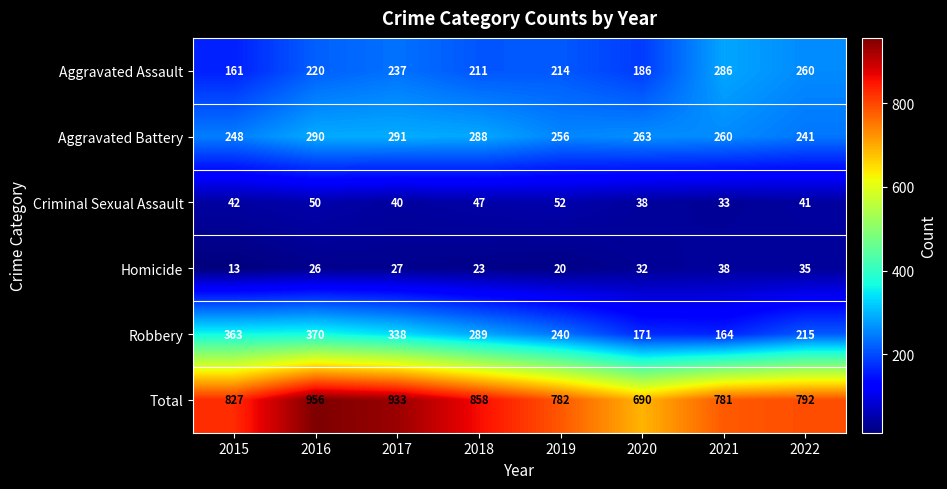

What value does the Aggravated Battery series have at 2020?

263